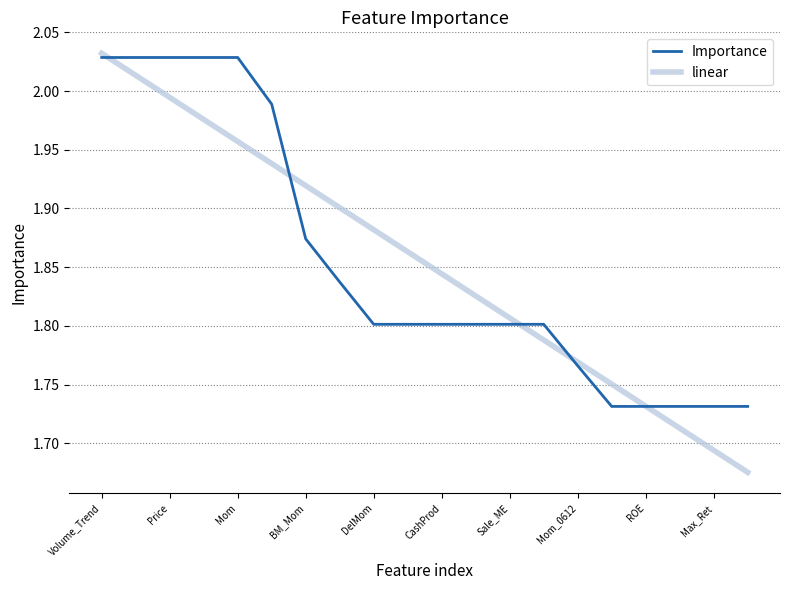

Which series has the largest range (max minus min)?

linear